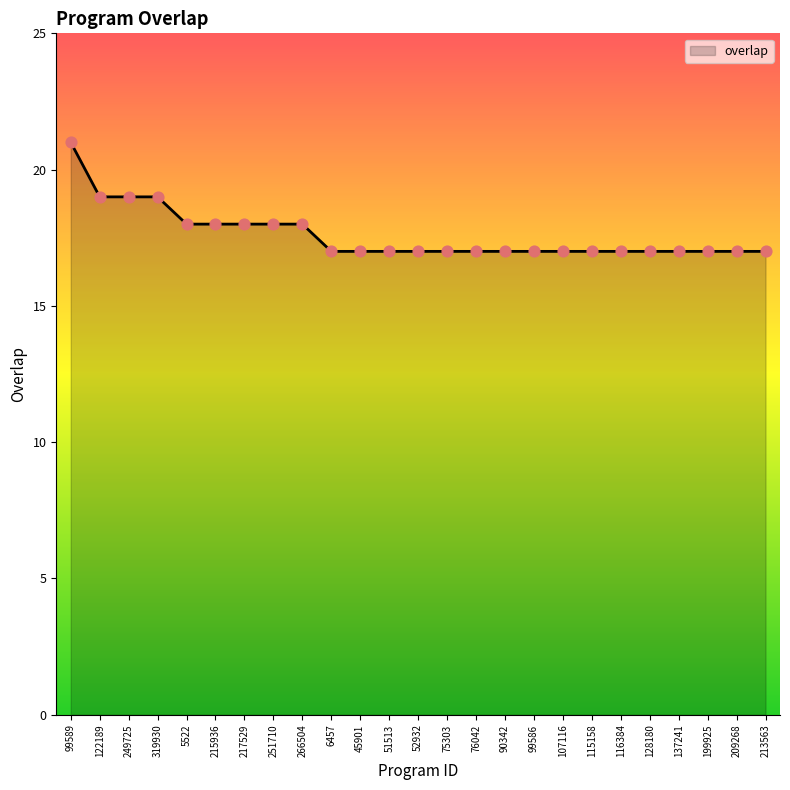

What is the ratio of the value at 6457 to the value at 128180?

1.0